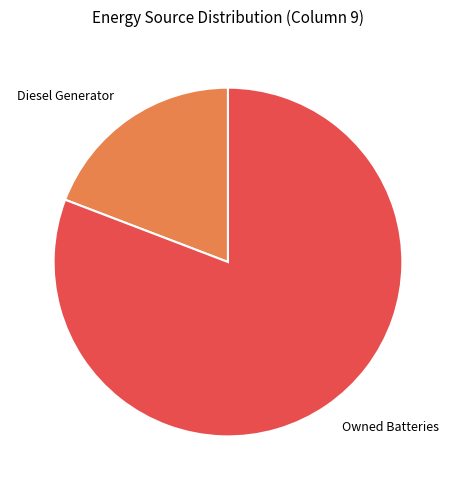

Does Diesel Generator represent more than half of the total?

No